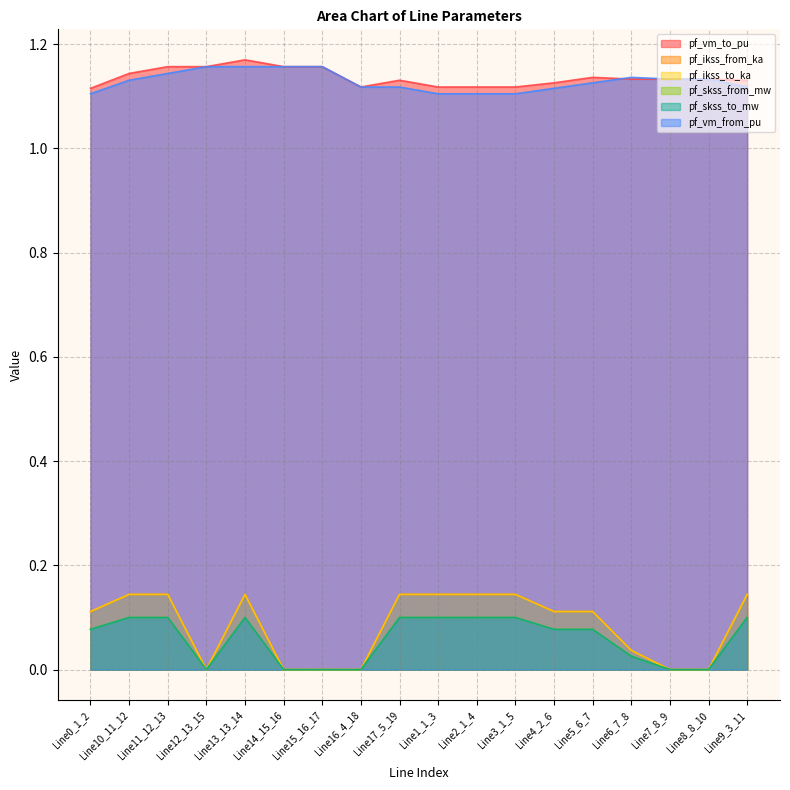

The value of pf_skss_from_mw at Line1_1_3 is 0.2. True or false?

False